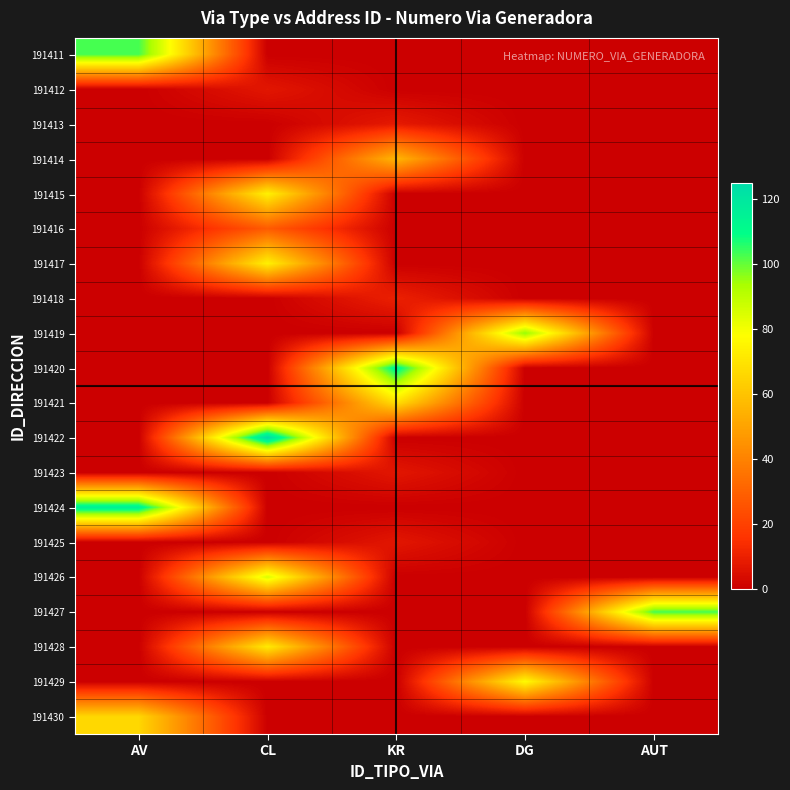

Reading left to right, extract all data points from this chart.

191411: AV=103	CL=0	KR=0	DG=0	AUT=0
191412: AV=0	CL=7	KR=0	DG=0	AUT=0
191413: AV=0	CL=0	KR=8	DG=0	AUT=0
191414: AV=0	CL=0	KR=56	DG=0	AUT=0
191415: AV=0	CL=74	KR=0	DG=0	AUT=0
191416: AV=0	CL=28	KR=0	DG=0	AUT=0
191417: AV=0	CL=74	KR=0	DG=0	AUT=0
191418: AV=0	CL=0	KR=10	DG=0	AUT=0
191419: AV=0	CL=0	KR=0	DG=96	AUT=0
191420: AV=0	CL=0	KR=113	DG=0	AUT=0
191421: AV=0	CL=0	KR=68	DG=0	AUT=0
191422: AV=0	CL=125	KR=0	DG=0	AUT=0
191423: AV=0	CL=0	KR=7	DG=0	AUT=0
191424: AV=116	CL=0	KR=0	DG=0	AUT=0
191425: AV=0	CL=0	KR=7	DG=0	AUT=0
191426: AV=0	CL=85	KR=0	DG=0	AUT=0
191427: AV=0	CL=0	KR=0	DG=0	AUT=103
191428: AV=0	CL=72	KR=0	DG=0	AUT=0
191429: AV=0	CL=0	KR=0	DG=77	AUT=0
191430: AV=66	CL=0	KR=0	DG=0	AUT=0